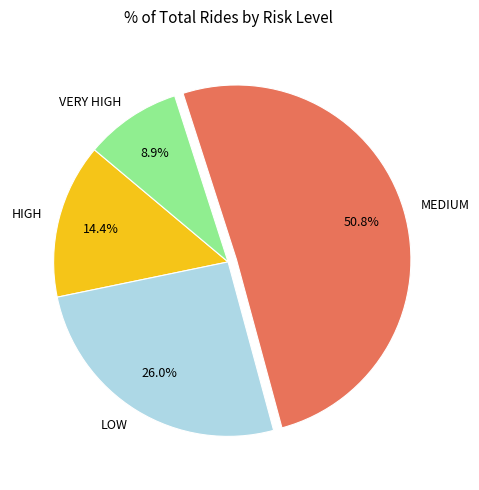

Which has a higher value, VERY HIGH or LOW?

LOW